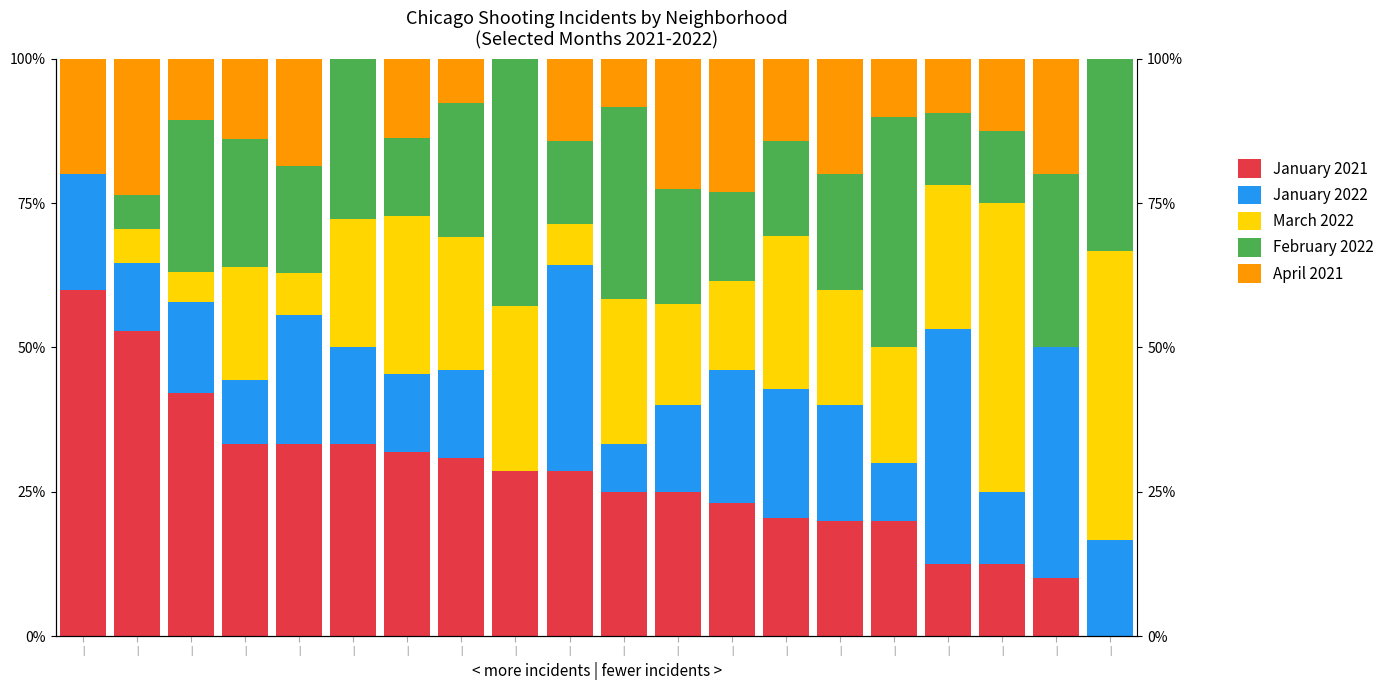

What is the sum of the April 2021 values at | and |?

19.4